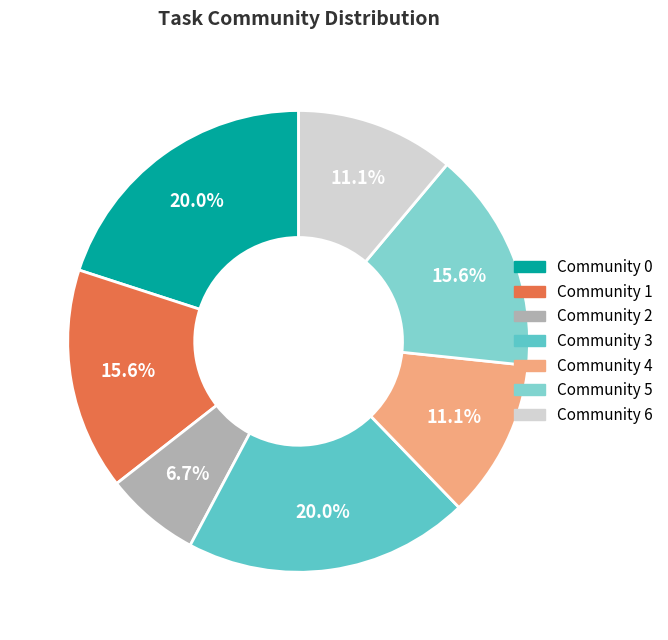

How many slices are in this pie chart?

7